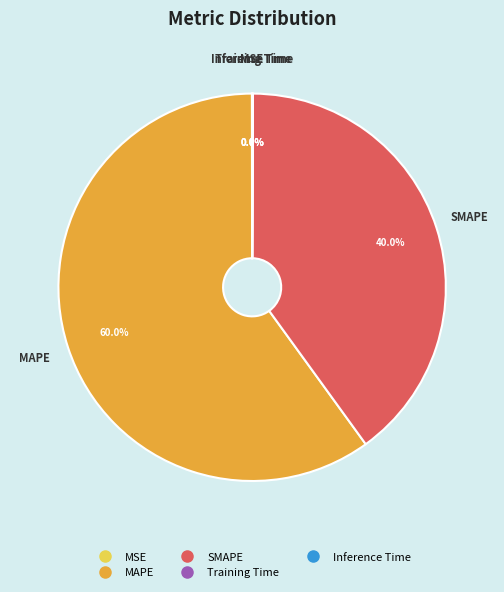

What is the majority slice?

MAPE